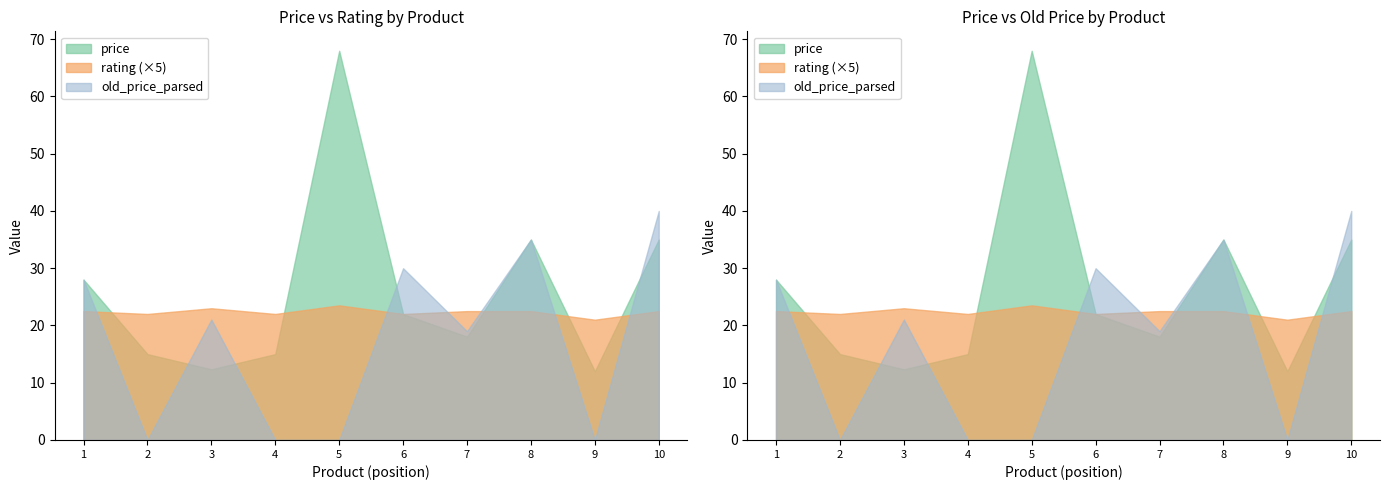

Does the chart have visible grid lines?

No